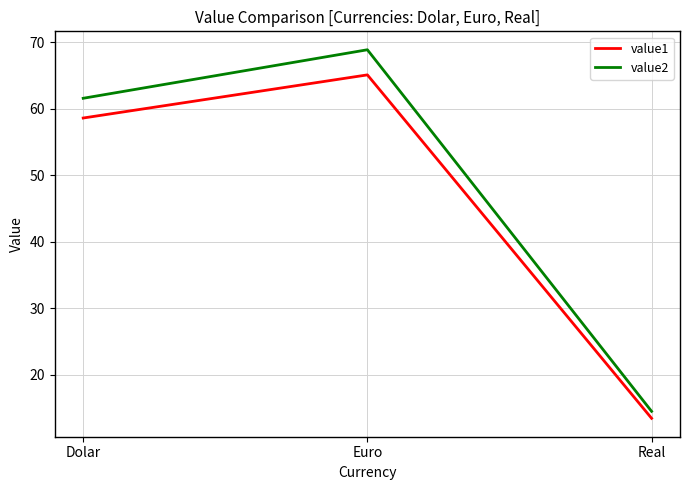

Which series has the largest total across all categories?

value2